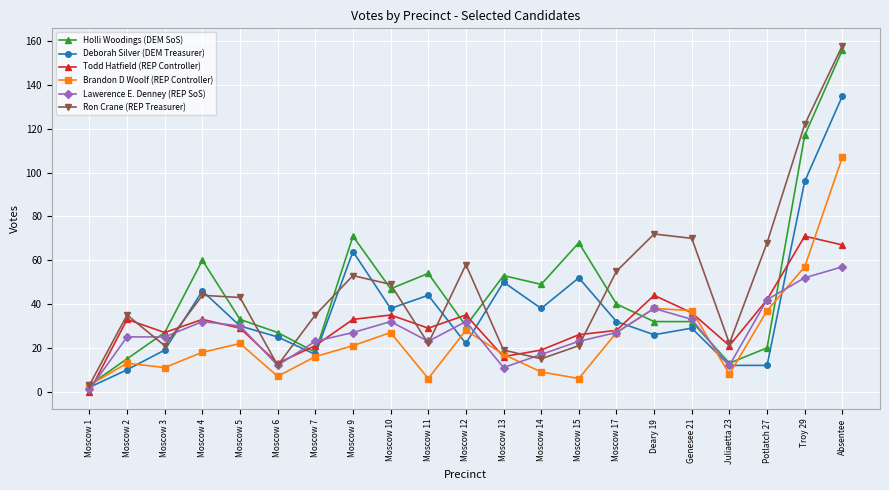

Which category has the lowest value in the Brandon D Woolf (REP Controller) series?

Moscow 1